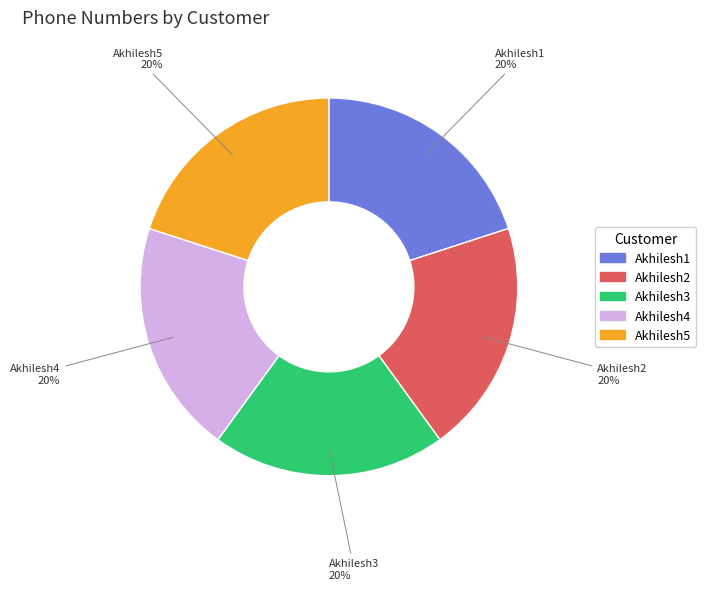

To the nearest percent, what is the combined percentage of Akhilesh3 and Akhilesh2?

40%